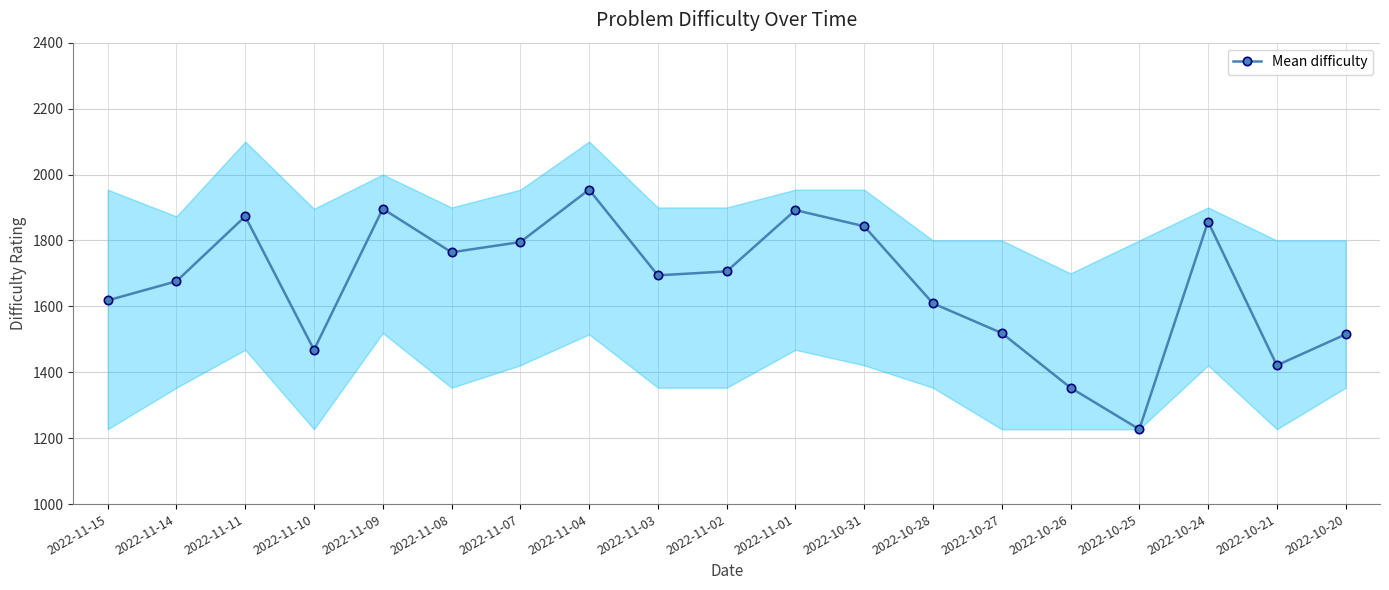

What is the change in value from 2022-11-15 to 2022-11-02?

+88